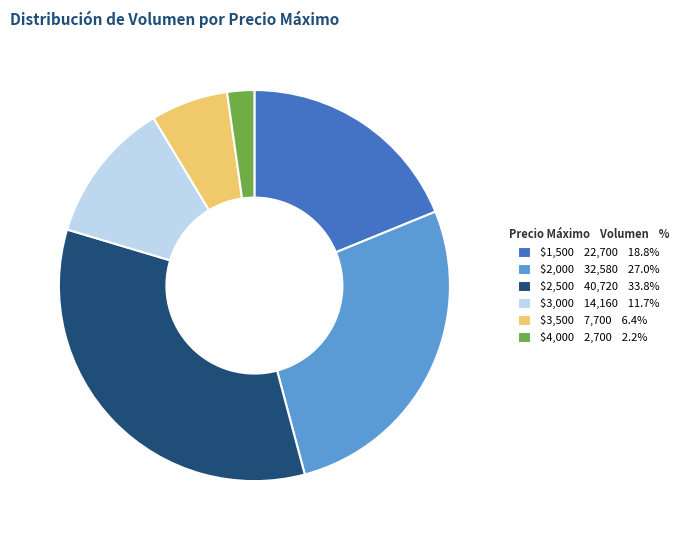

Is $2,000 32,580 27.0% the majority of the pie?

No